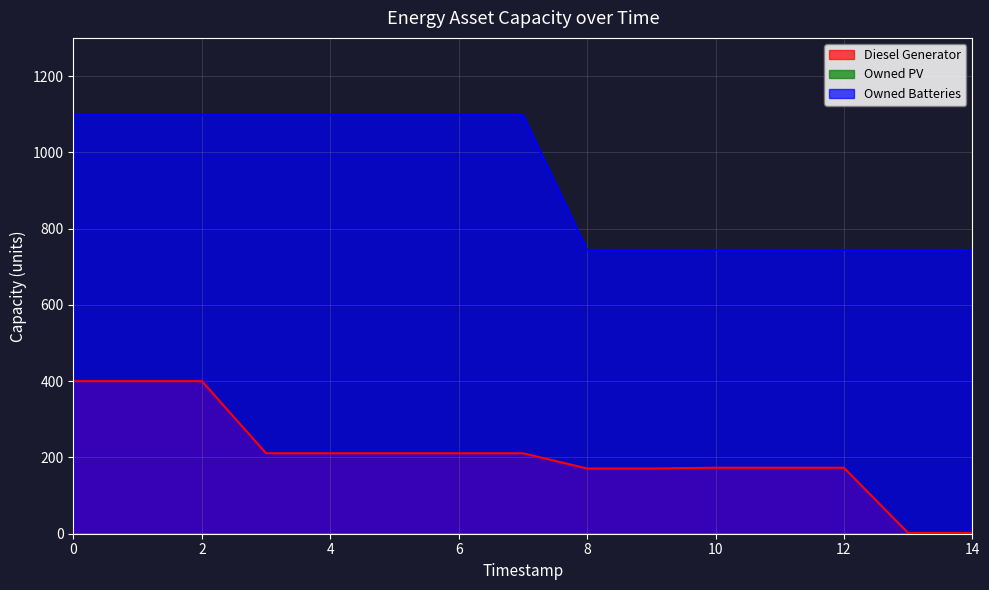

Count the Owned Batteries values in the range 744 to 1098.

15